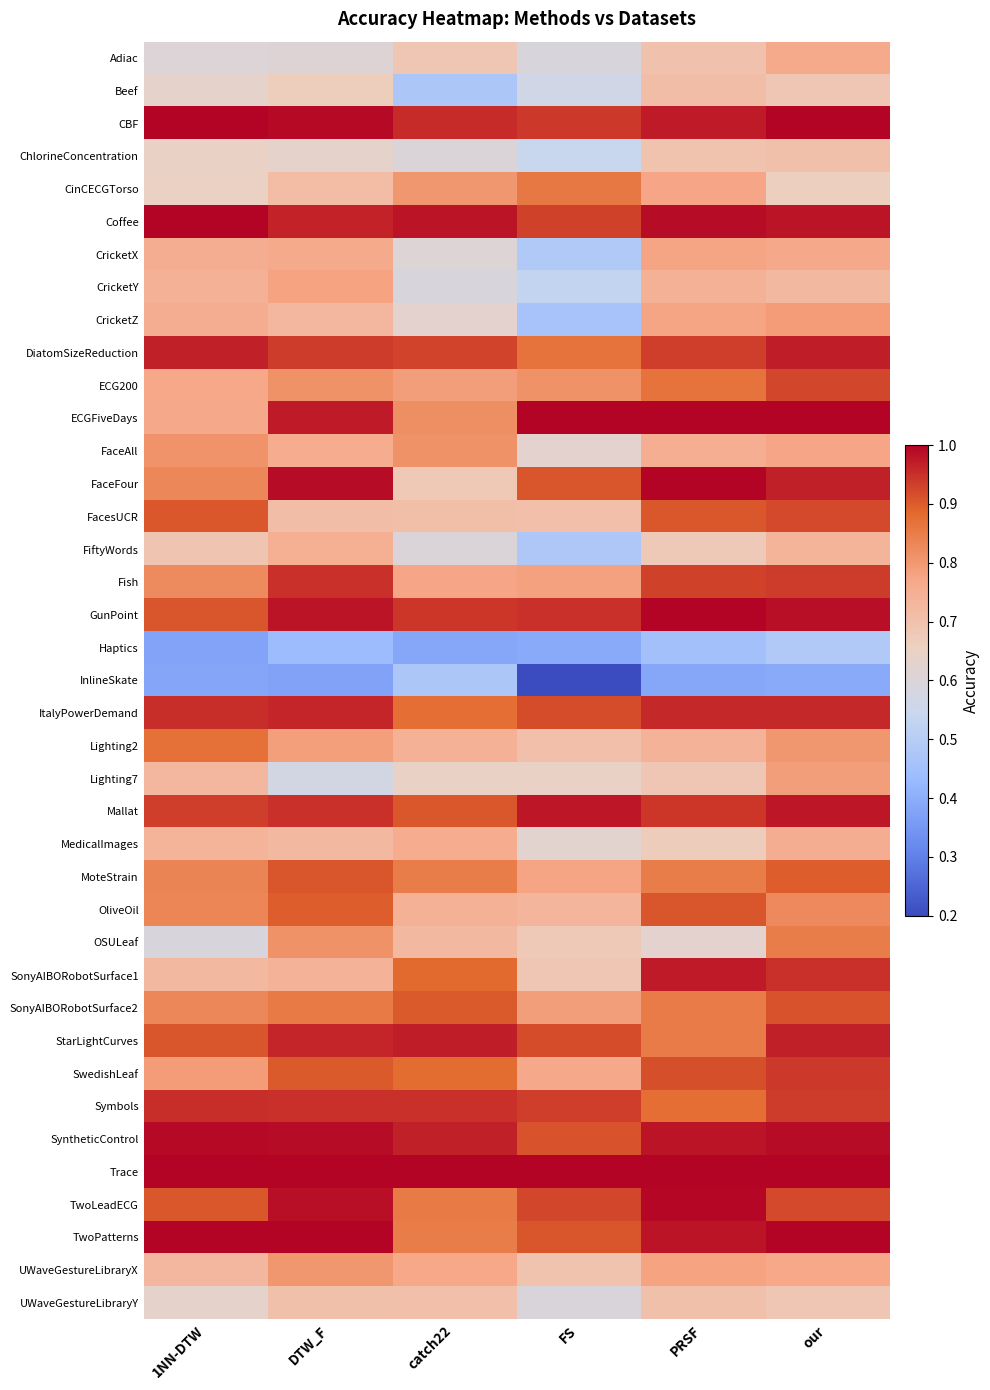

Reading left to right, what are all the values shown in this chart?

Adiac: 1NN-DTW=0.6	DTW_F=0.6	catch22=0.7	FS=0.6	PRSF=0.7	our=0.8
Beef: 1NN-DTW=0.6	DTW_F=0.7	catch22=0.5	FS=0.6	PRSF=0.7	our=0.7
CBF: 1NN-DTW=1.0	DTW_F=1.0	catch22=1.0	FS=0.9	PRSF=1.0	our=1.0
ChlorineConcentration: 1NN-DTW=0.6	DTW_F=0.6	catch22=0.6	FS=0.5	PRSF=0.7	our=0.7
CinCECGTorso: 1NN-DTW=0.7	DTW_F=0.7	catch22=0.8	FS=0.9	PRSF=0.8	our=0.7
Coffee: 1NN-DTW=1.0	DTW_F=1.0	catch22=1.0	FS=0.9	PRSF=1.0	our=1.0
CricketX: 1NN-DTW=0.8	DTW_F=0.8	catch22=0.6	FS=0.5	PRSF=0.8	our=0.8
CricketY: 1NN-DTW=0.7	DTW_F=0.8	catch22=0.6	FS=0.5	PRSF=0.7	our=0.7
CricketZ: 1NN-DTW=0.8	DTW_F=0.7	catch22=0.6	FS=0.5	PRSF=0.8	our=0.8
DiatomSizeReduction: 1NN-DTW=1.0	DTW_F=0.9	catch22=0.9	FS=0.9	PRSF=0.9	our=1.0
ECG200: 1NN-DTW=0.8	DTW_F=0.8	catch22=0.8	FS=0.8	PRSF=0.9	our=0.9
ECGFiveDays: 1NN-DTW=0.8	DTW_F=1.0	catch22=0.8	FS=1.0	PRSF=1.0	our=1.0
FaceAll: 1NN-DTW=0.8	DTW_F=0.8	catch22=0.8	FS=0.6	PRSF=0.8	our=0.8
FaceFour: 1NN-DTW=0.8	DTW_F=1.0	catch22=0.7	FS=0.9	PRSF=1.0	our=1.0
FacesUCR: 1NN-DTW=0.9	DTW_F=0.7	catch22=0.7	FS=0.7	PRSF=0.9	our=0.9
FiftyWords: 1NN-DTW=0.7	DTW_F=0.7	catch22=0.6	FS=0.5	PRSF=0.7	our=0.7
Fish: 1NN-DTW=0.8	DTW_F=0.9	catch22=0.8	FS=0.8	PRSF=0.9	our=0.9
GunPoint: 1NN-DTW=0.9	DTW_F=1.0	catch22=0.9	FS=0.9	PRSF=1.0	our=1.0
Haptics: 1NN-DTW=0.4	DTW_F=0.4	catch22=0.4	FS=0.4	PRSF=0.5	our=0.5
InlineSkate: 1NN-DTW=0.4	DTW_F=0.4	catch22=0.5	FS=0.2	PRSF=0.4	our=0.4
ItalyPowerDemand: 1NN-DTW=0.9	DTW_F=1.0	catch22=0.9	FS=0.9	PRSF=1.0	our=1.0
Lighting2: 1NN-DTW=0.9	DTW_F=0.8	catch22=0.7	FS=0.7	PRSF=0.7	our=0.8
Lighting7: 1NN-DTW=0.7	DTW_F=0.6	catch22=0.6	FS=0.6	PRSF=0.7	our=0.8
Mallat: 1NN-DTW=0.9	DTW_F=0.9	catch22=0.9	FS=1.0	PRSF=0.9	our=1.0
MedicalImages: 1NN-DTW=0.7	DTW_F=0.7	catch22=0.8	FS=0.6	PRSF=0.7	our=0.8
MoteStrain: 1NN-DTW=0.8	DTW_F=0.9	catch22=0.8	FS=0.8	PRSF=0.8	our=0.9
OliveOil: 1NN-DTW=0.8	DTW_F=0.9	catch22=0.7	FS=0.7	PRSF=0.9	our=0.8
OSULeaf: 1NN-DTW=0.6	DTW_F=0.8	catch22=0.7	FS=0.7	PRSF=0.6	our=0.8
SonyAIBORobotSurface1: 1NN-DTW=0.7	DTW_F=0.7	catch22=0.9	FS=0.7	PRSF=1.0	our=0.9
SonyAIBORobotSurface2: 1NN-DTW=0.8	DTW_F=0.9	catch22=0.9	FS=0.8	PRSF=0.9	our=0.9
StarLightCurves: 1NN-DTW=0.9	DTW_F=1.0	catch22=1.0	FS=0.9	PRSF=0.9	our=1.0
SwedishLeaf: 1NN-DTW=0.8	DTW_F=0.9	catch22=0.9	FS=0.8	PRSF=0.9	our=0.9
Symbols: 1NN-DTW=0.9	DTW_F=0.9	catch22=0.9	FS=0.9	PRSF=0.9	our=0.9
SyntheticControl: 1NN-DTW=1.0	DTW_F=1.0	catch22=1.0	FS=0.9	PRSF=1.0	our=1.0
Trace: 1NN-DTW=1.0	DTW_F=1.0	catch22=1.0	FS=1.0	PRSF=1.0	our=1.0
TwoLeadECG: 1NN-DTW=0.9	DTW_F=1.0	catch22=0.9	FS=0.9	PRSF=1.0	our=0.9
TwoPatterns: 1NN-DTW=1.0	DTW_F=1.0	catch22=0.8	FS=0.9	PRSF=1.0	our=1.0
UWaveGestureLibraryX: 1NN-DTW=0.7	DTW_F=0.8	catch22=0.8	FS=0.7	PRSF=0.8	our=0.8
UWaveGestureLibraryY: 1NN-DTW=0.6	DTW_F=0.7	catch22=0.7	FS=0.6	PRSF=0.7	our=0.7